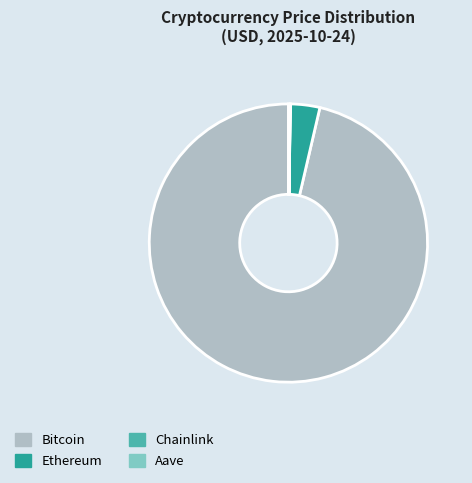

Which slice is the largest?

Bitcoin